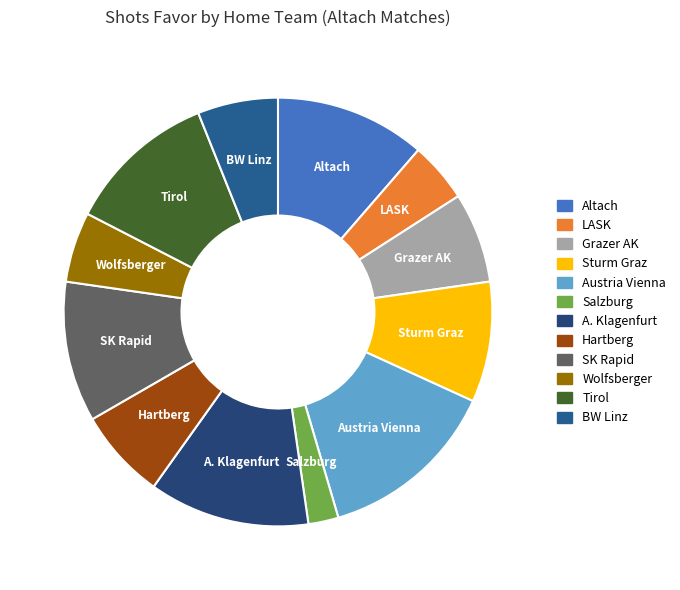

Is the sum of A. Klagenfurt and Altach greater than half?

No